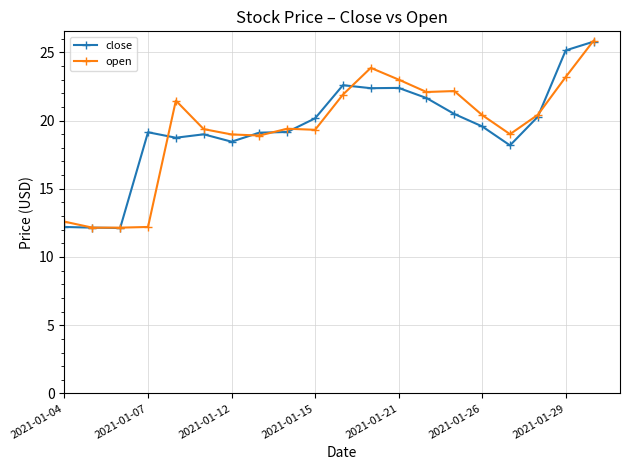

What is the highest value of the open series?

25.9